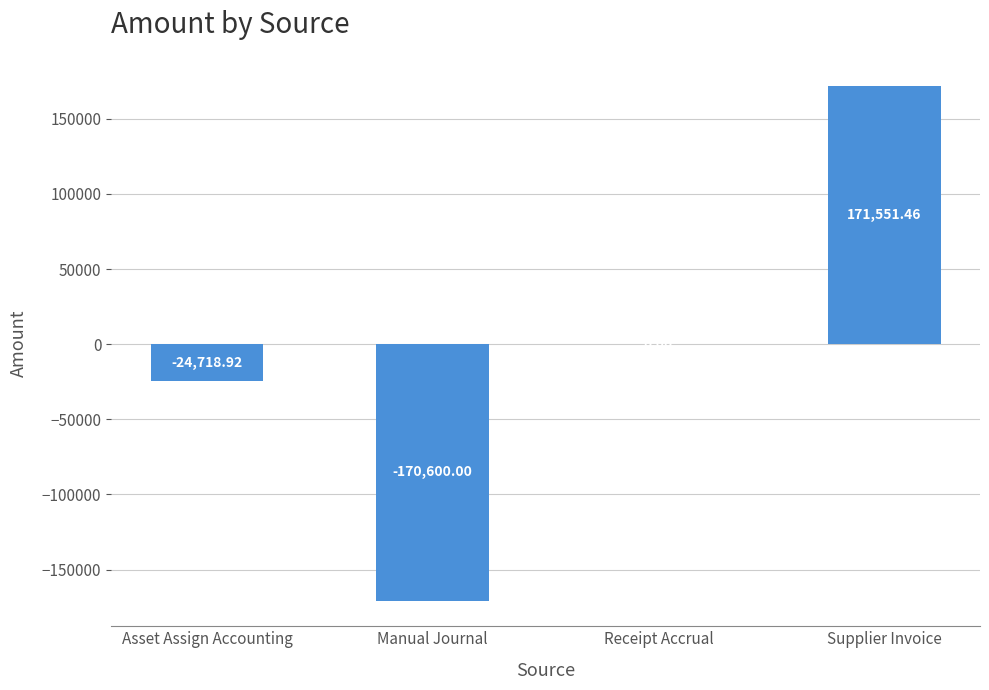

What is the difference between the values at Manual Journal and Supplier Invoice?

342151.5